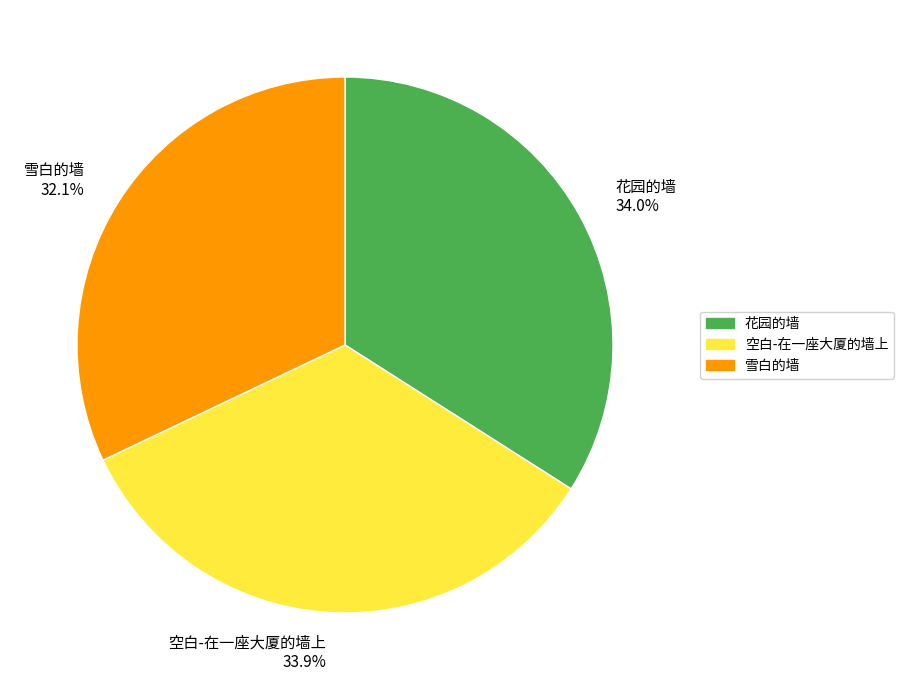

To the nearest percent, what is the average slice percentage?

33%